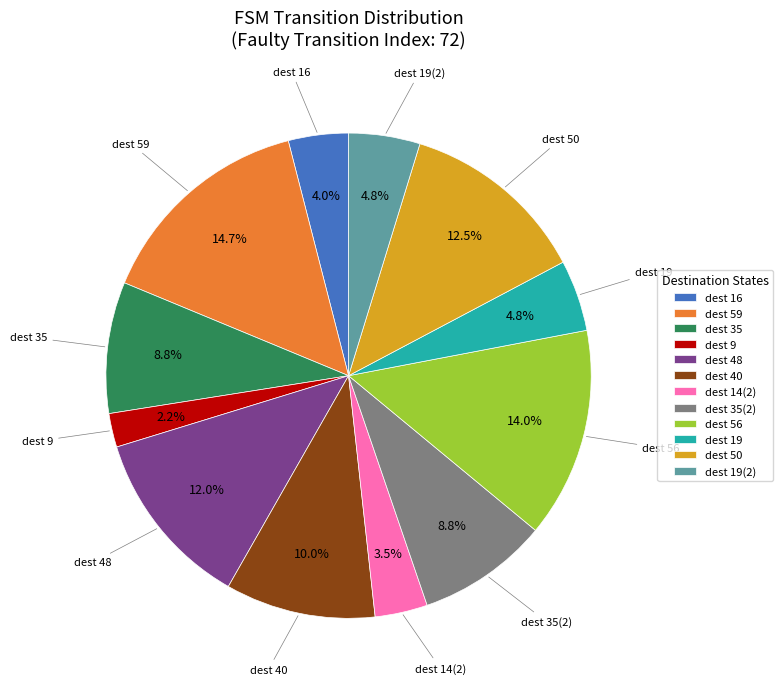

Which category has the smallest portion of the pie?

dest 9